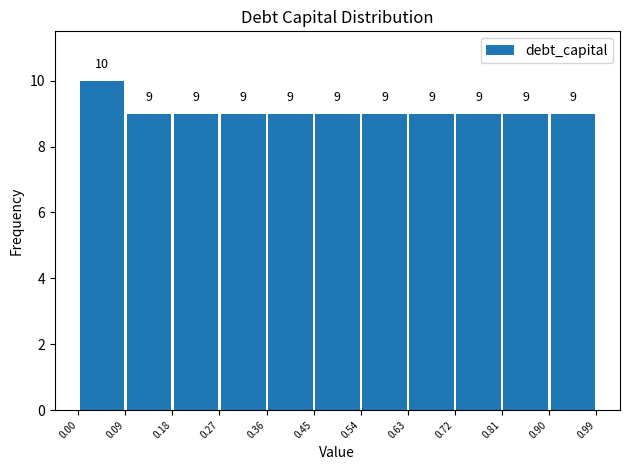

Over which range of the x-axis is the bar tallest?

0.00 to 0.09